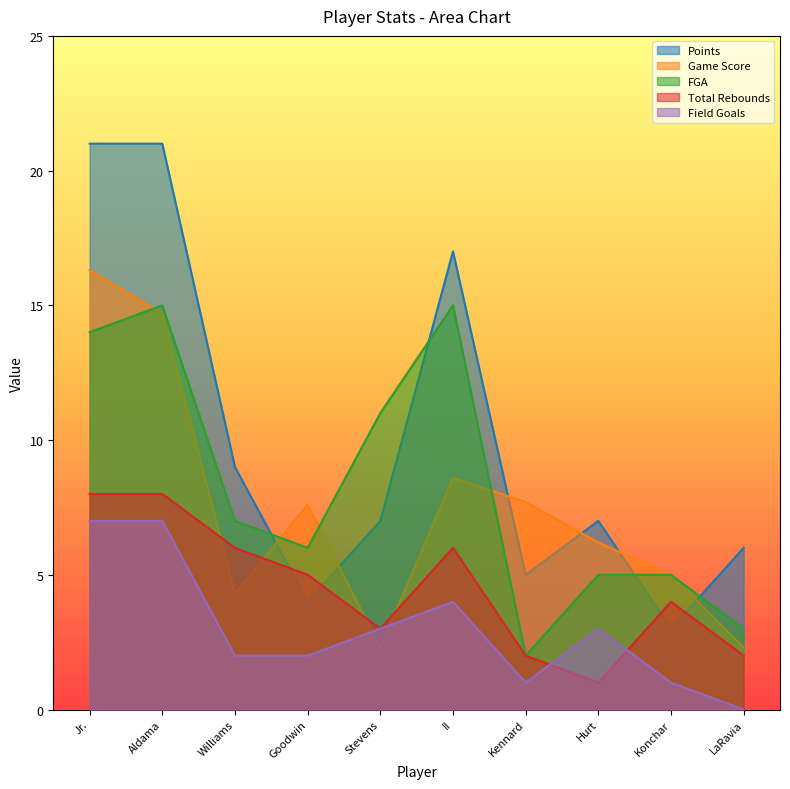

At how many categories does at least one series exceed 16?

3